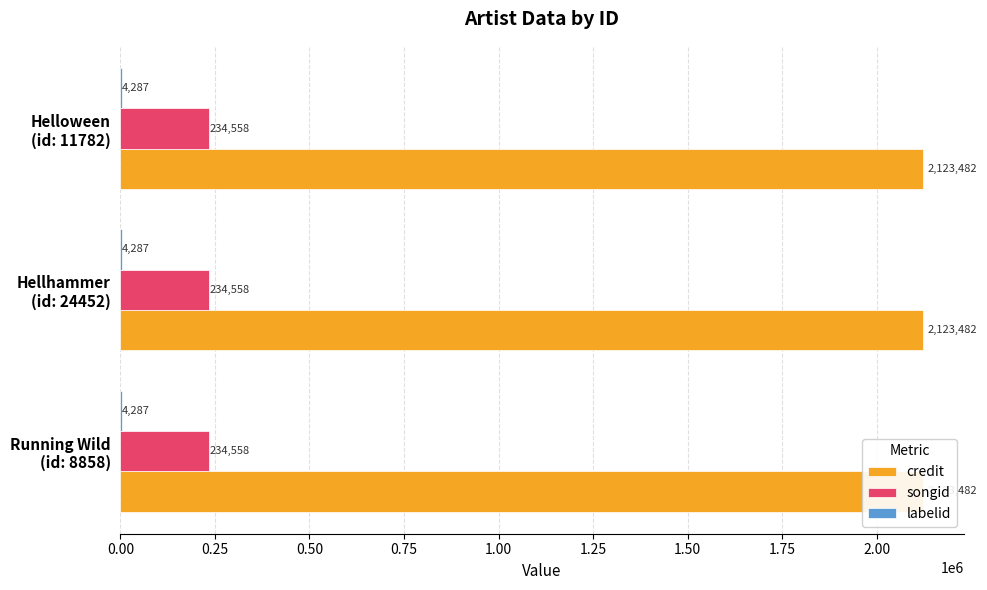

Which series has the largest total across all categories?

credit